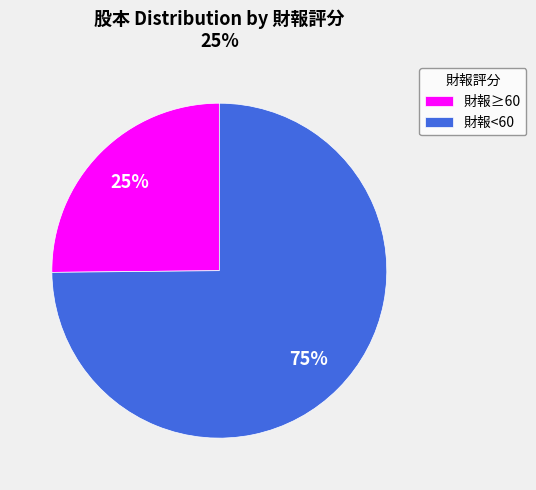

Do 財報≥60 and 財報<60 together represent more than half of the pie?

Yes